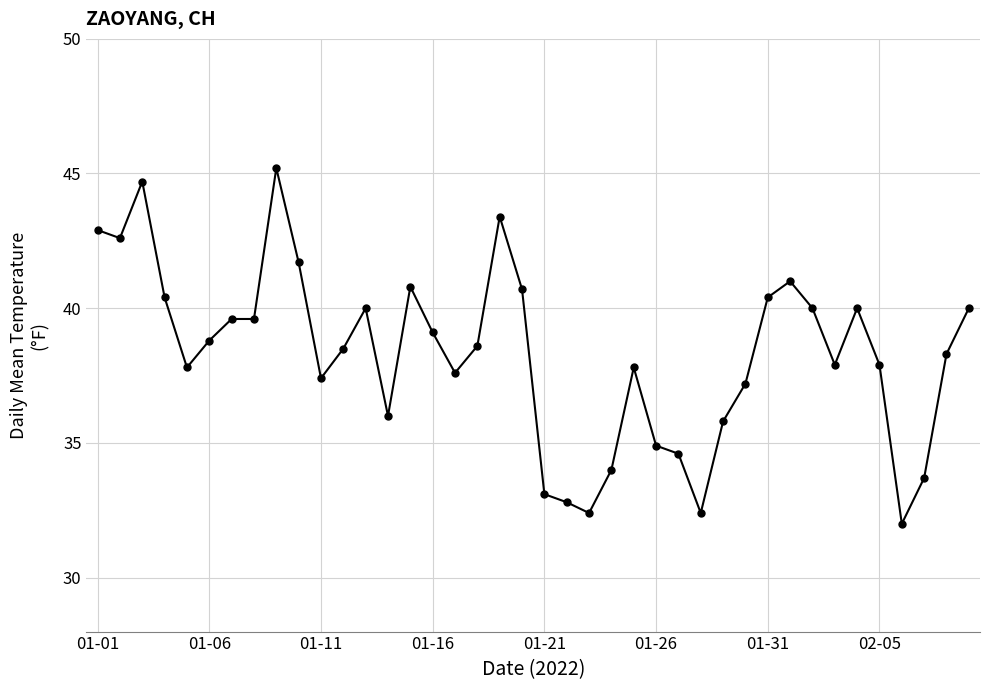

What is the greatest value displayed?

45.2